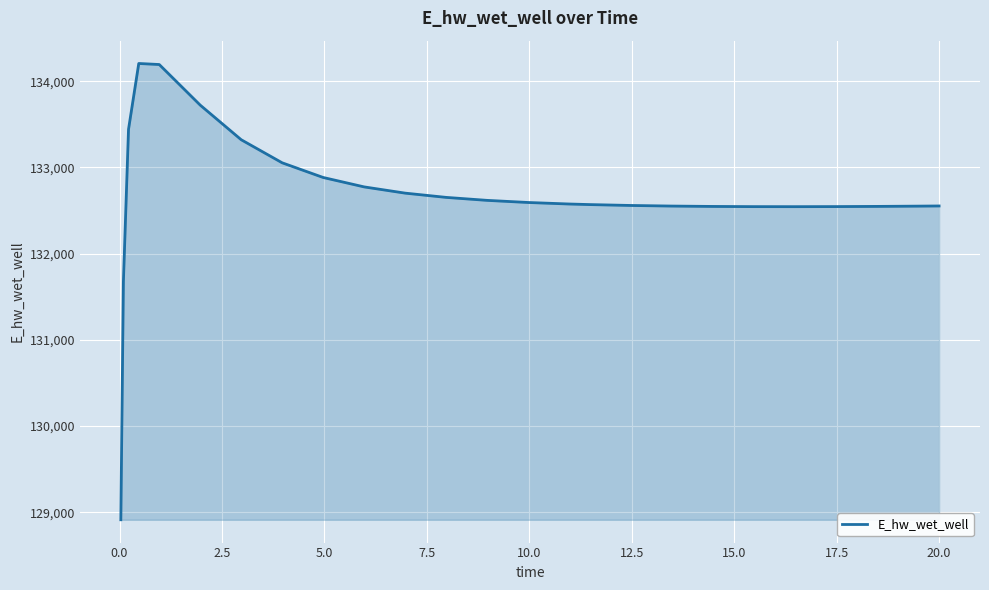

What is the minimum value shown in the chart?

128913.1